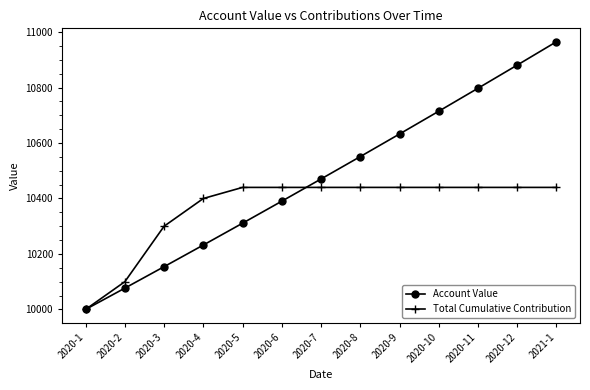

How many categories are shown in the chart?

13